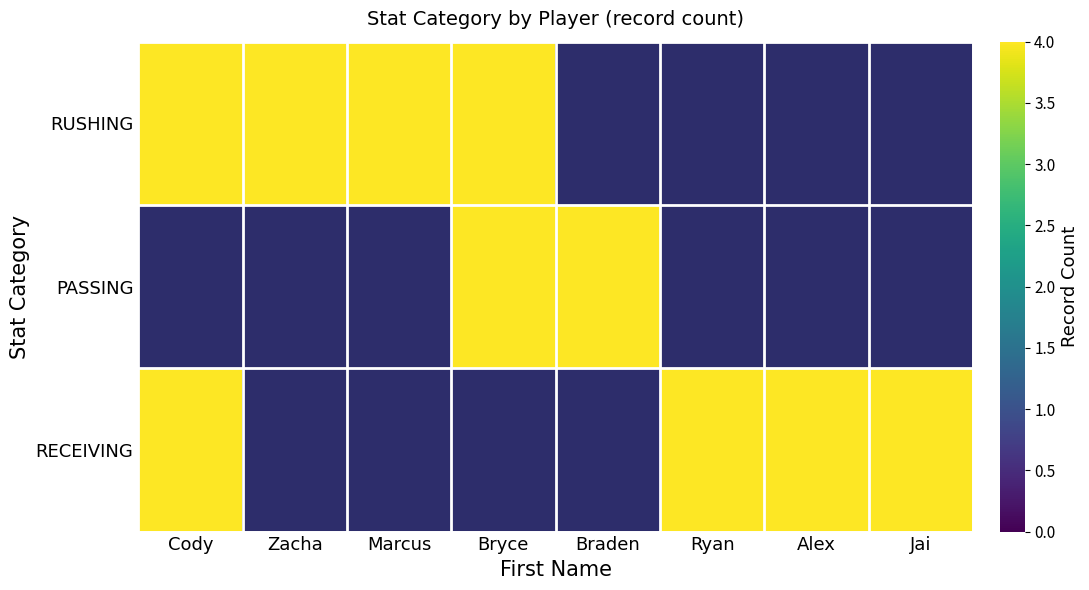

True or false: RECEIVING has a value of 4 at Jai.

True